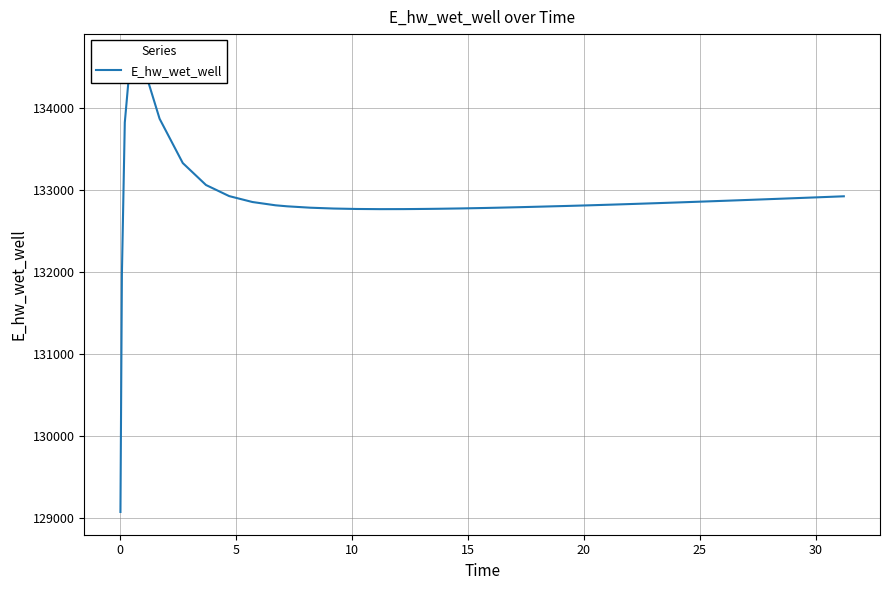

How many lines are shown in the chart?

1